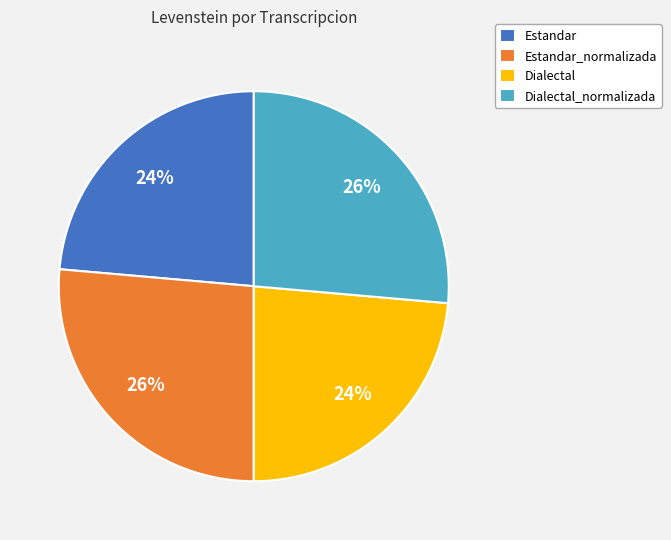

How many slices are in this pie chart?

4